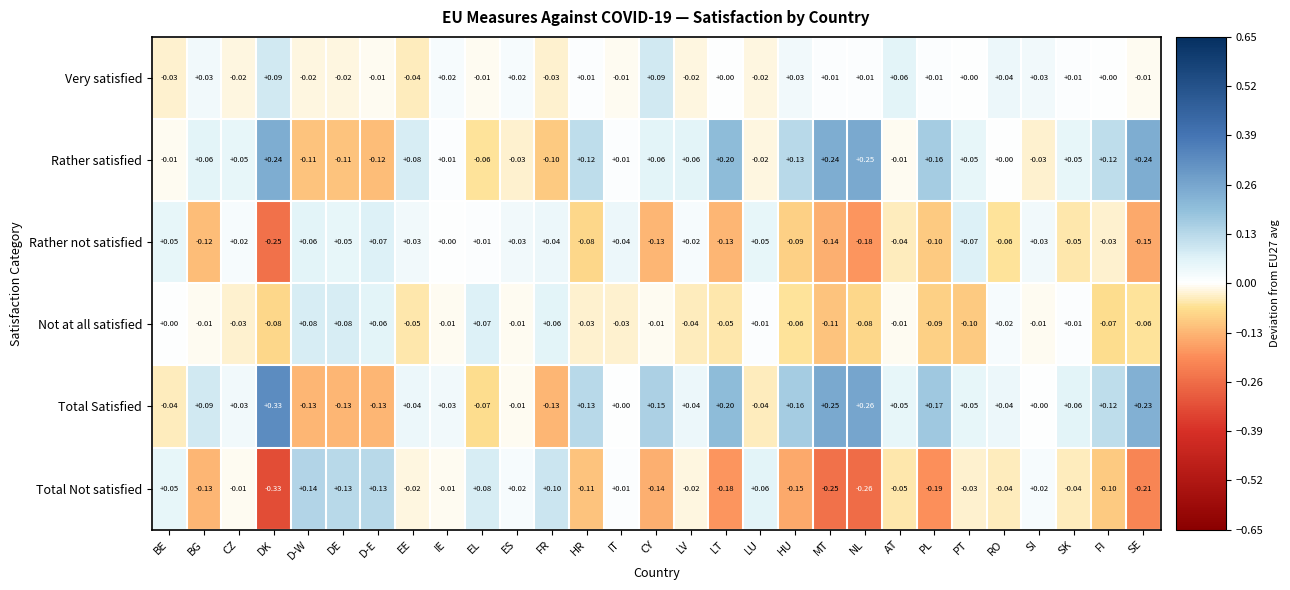

What is the spread (max minus min) of values at PT?

0.2